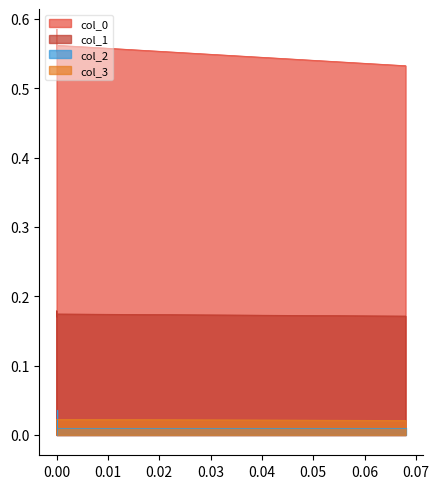

Is the value of col_3 at 0.00 greater than the value of col_2 at 0.00?

No